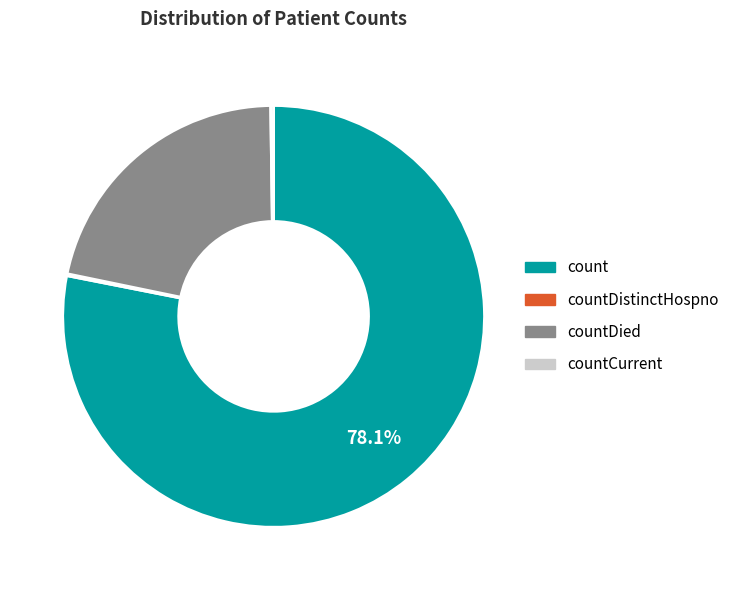

Which slice is the largest?

count